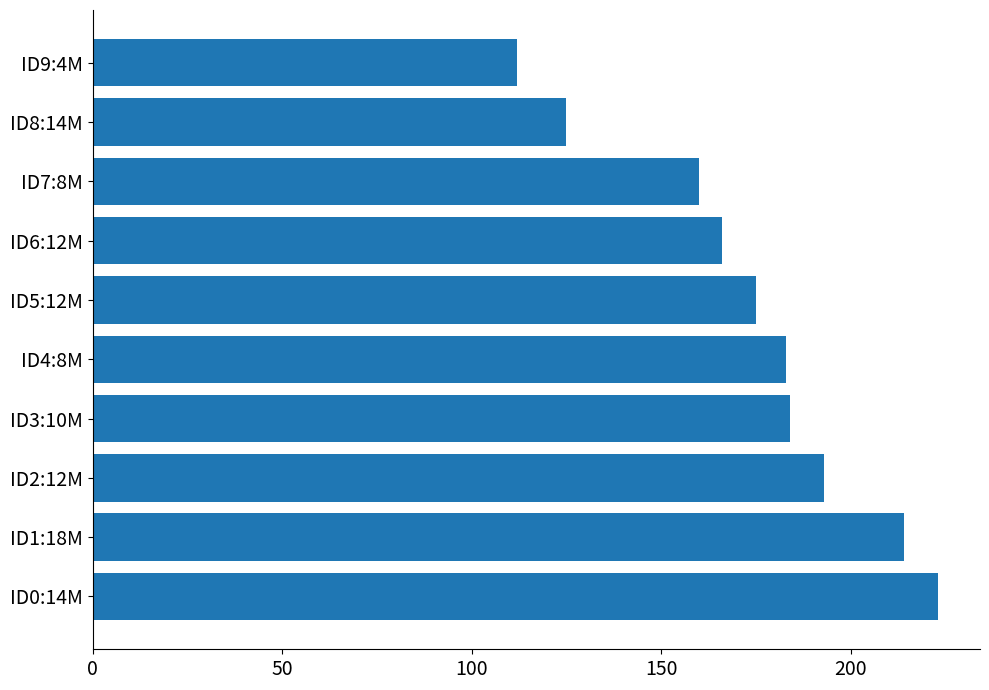

Which label corresponds to the smallest value in the chart?

ID9:4M